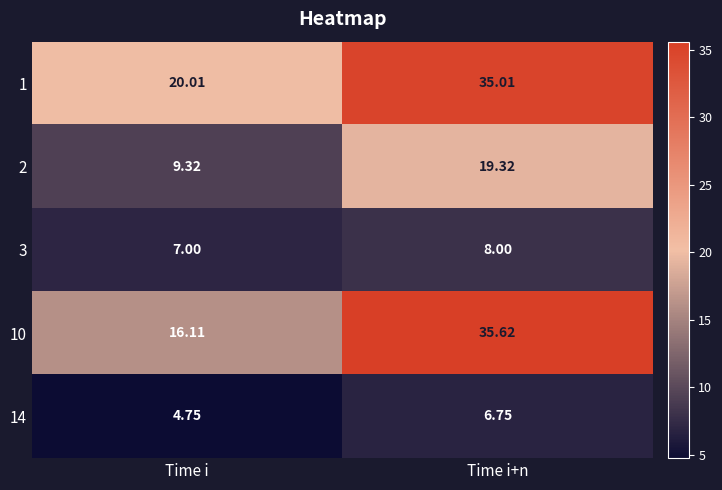

Which category has the highest value across all series?

Time i+n